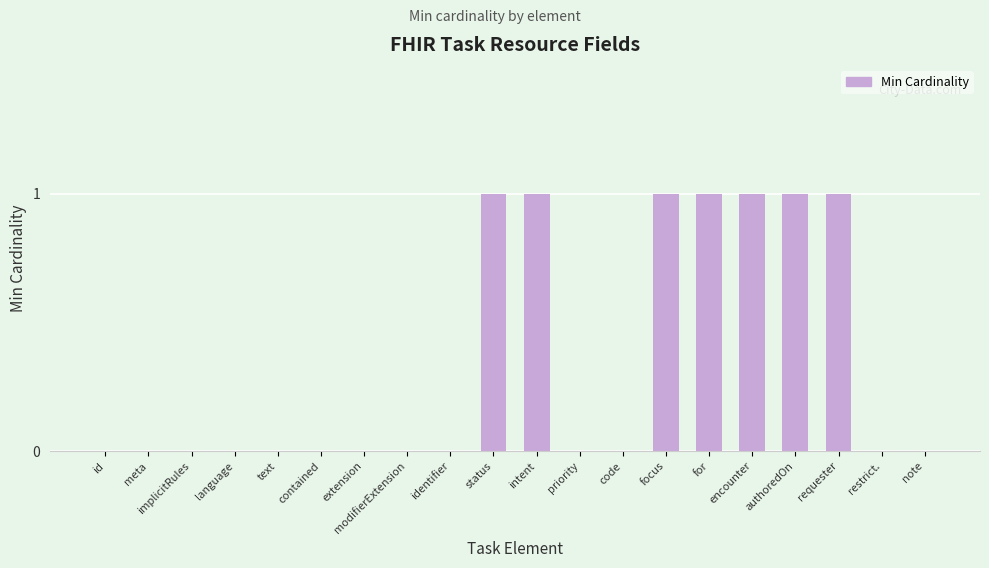

Reading right to left, extract all data points from this chart.

note=0	restrict.=0	requester=1	authoredOn=1	encounter=1	for=1	focus=1	code=0	priority=0	intent=1	status=1	identifier=0	modifierExtension=0	extension=0	contained=0	text=0	language=0	implicitRules=0	meta=0	id=0